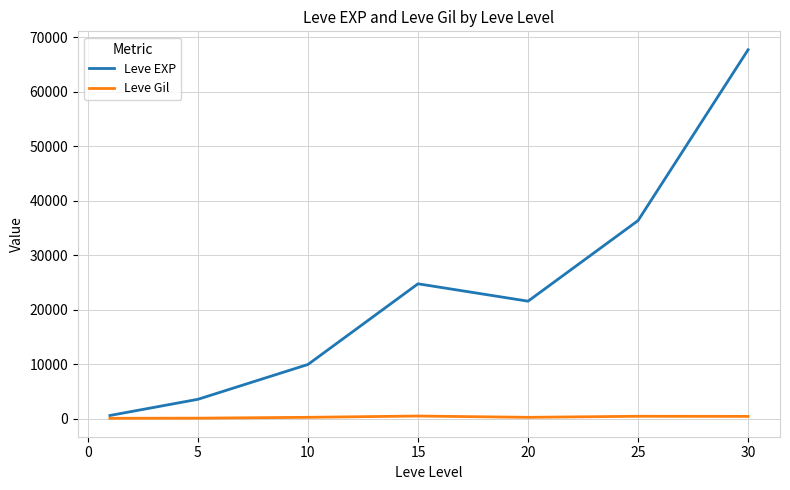

What is the greatest value displayed?

67730